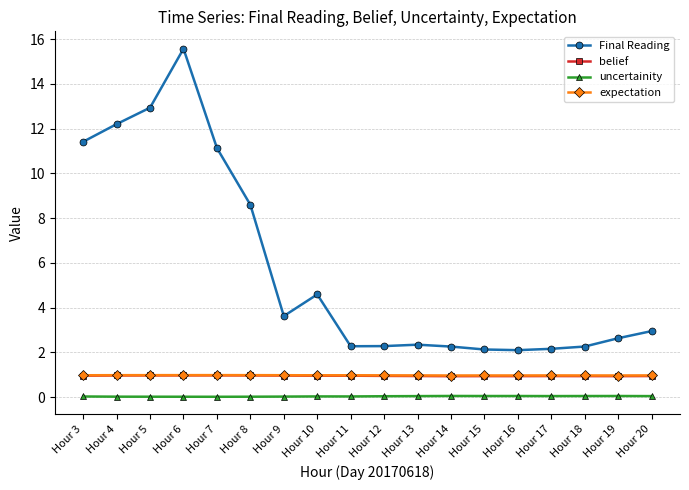

How many data points does each series have?

18